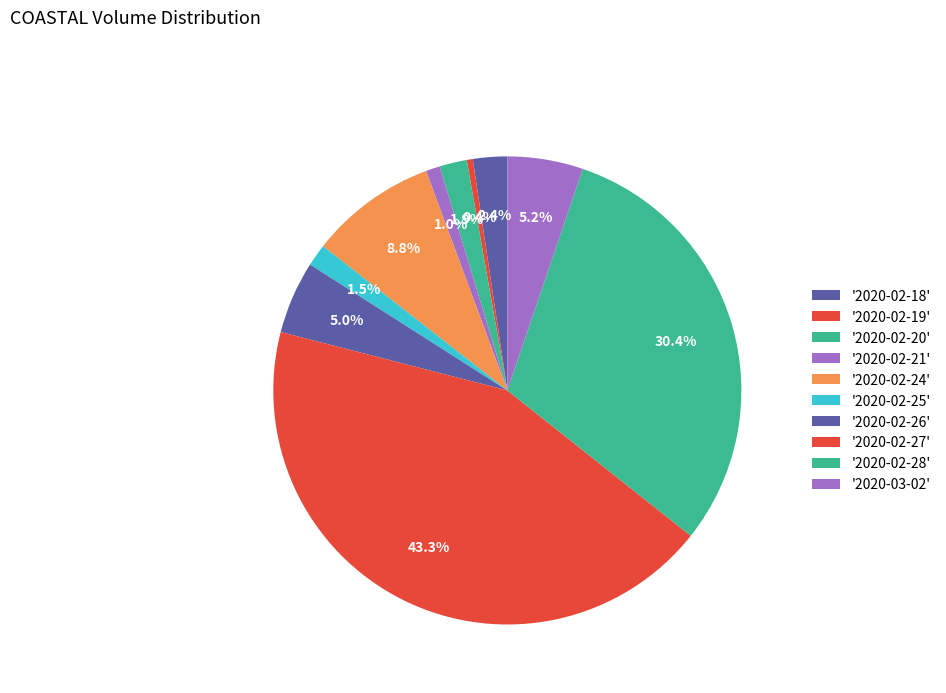

How many slices are in this pie chart?

10